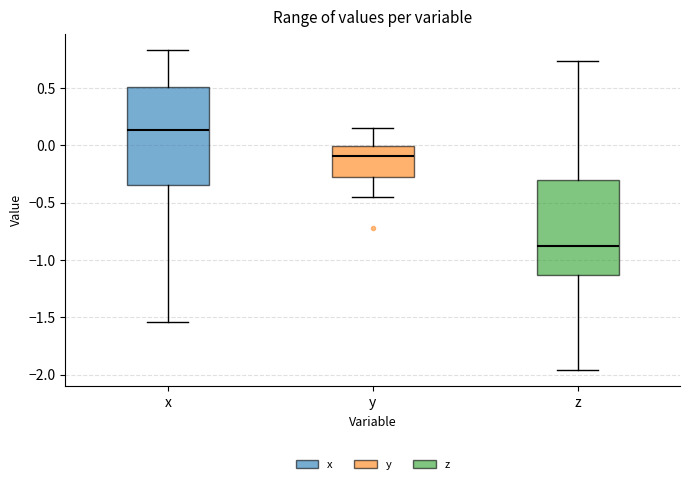

Reading left to right, read every box against the y-axis: the position of its median line, the range the box covers, and the ends of its whiskers. The values are not printed on the chart, so give them approximately, as read against the axis.

x: median 0.15, box -0.35 to 0.50, whiskers -1.55 to 0.85
y: median -0.10, box -0.25 to 0.00, whiskers -0.45 to 0.15
z: median -0.90, box -1.15 to -0.30, whiskers -1.95 to 0.75